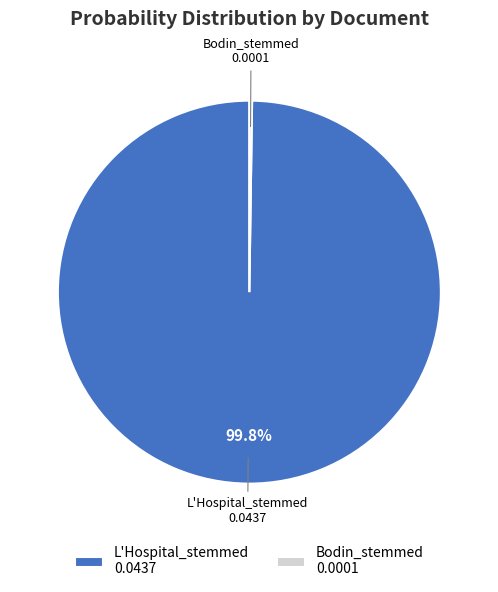

Is there a majority slice in this chart?

Yes